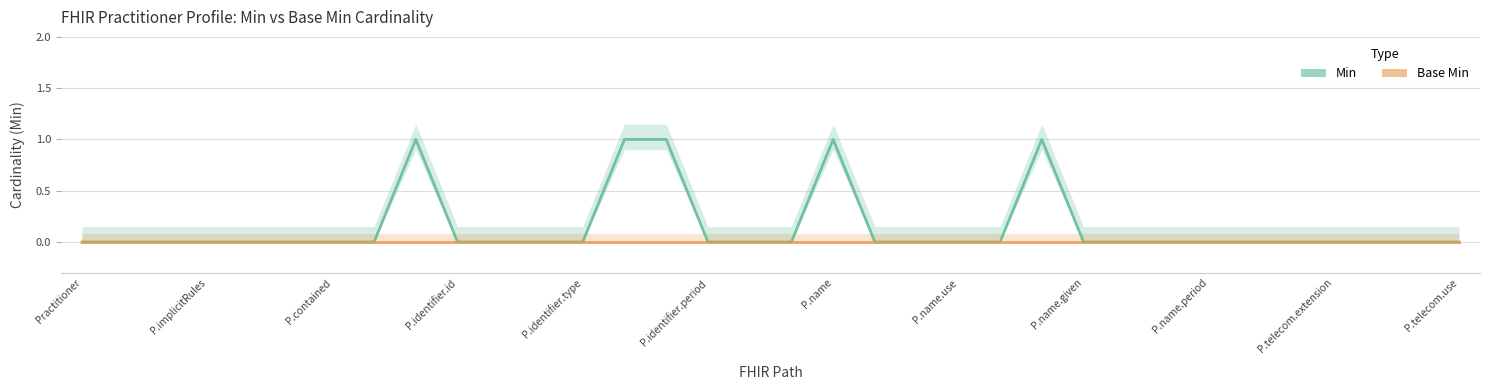

At which category is the sum across all series the highest?

P.name.given